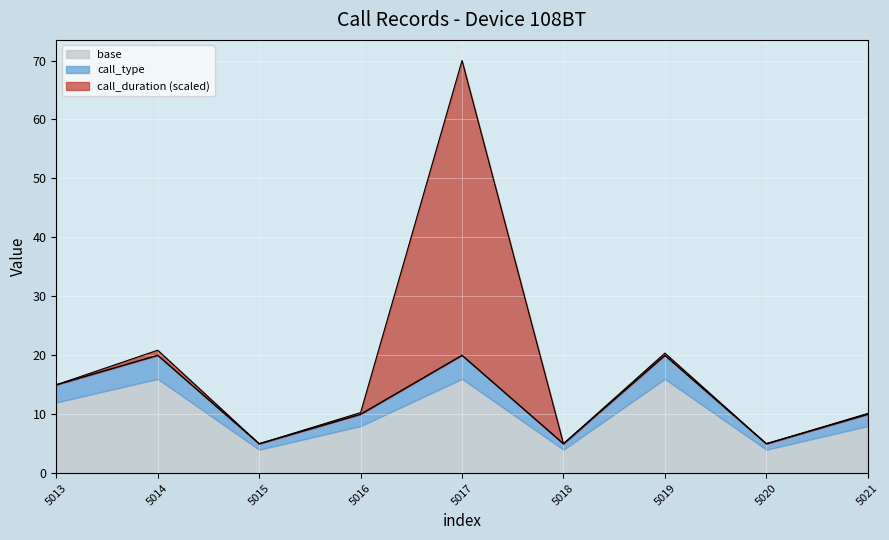

Does the chart display data point markers on the line(s)?

No